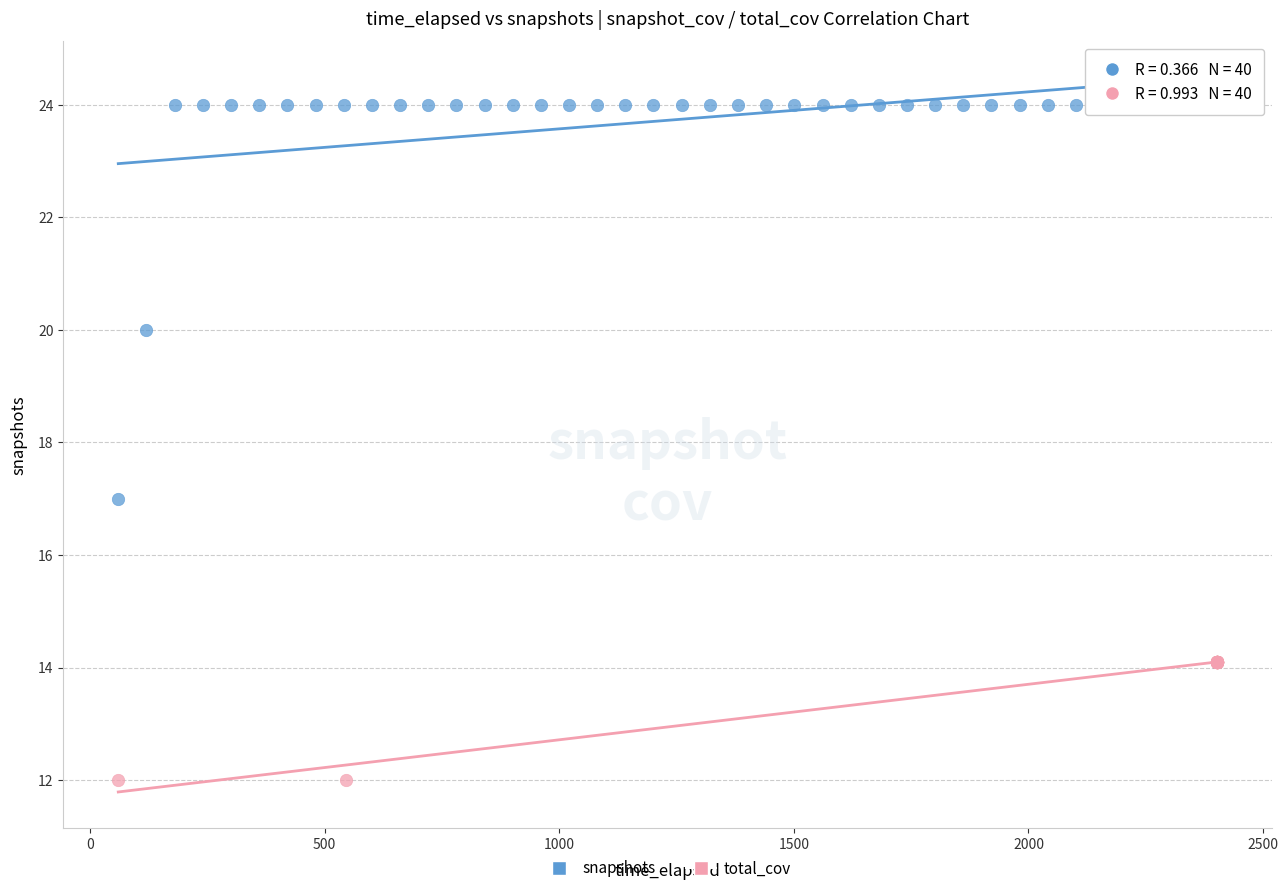

Which series reaches the maximum Y coordinate?

snapshots